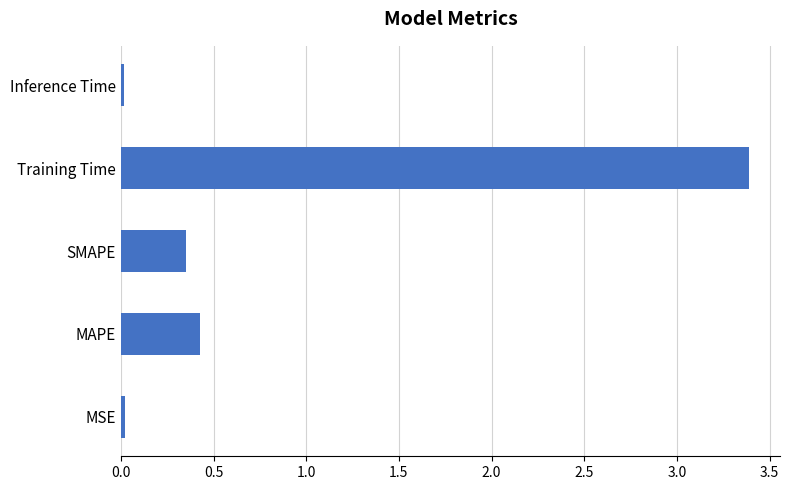

How many bars are there in total?

5